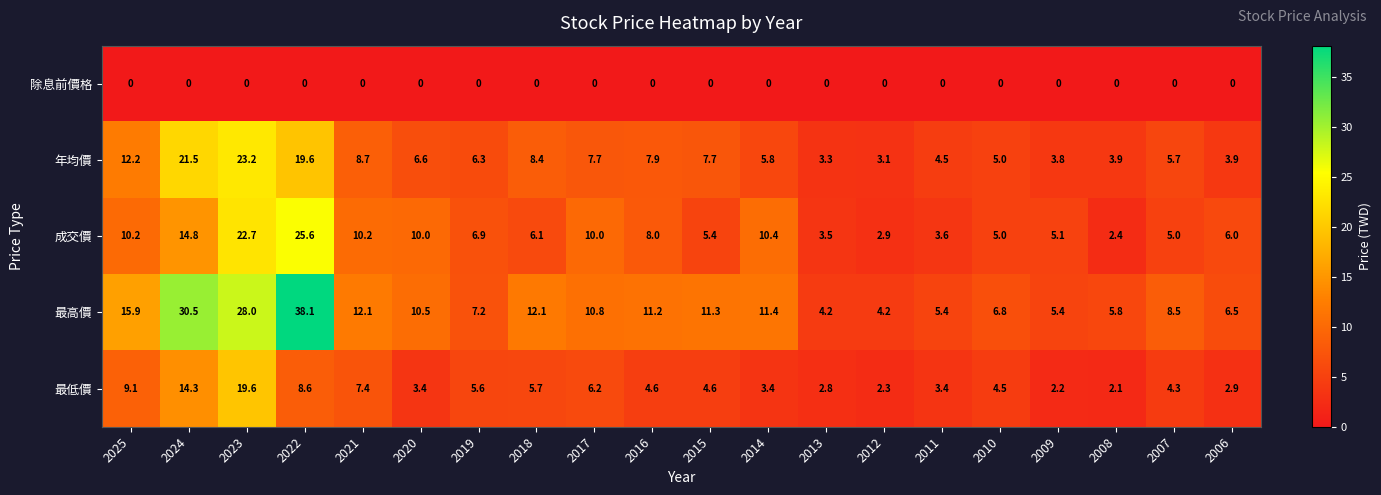

What is the total value across all series at 2020?

30.5